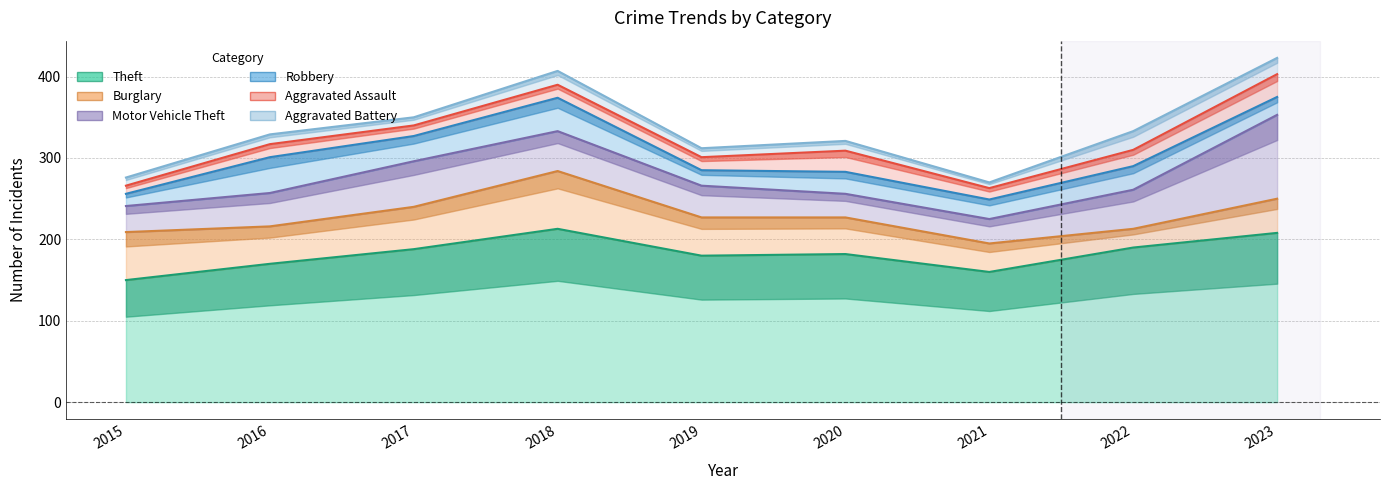

Reading left to right, what are all the values shown in this chart?

Theft: 2015=150	2016=170	2017=188	2018=213	2019=180	2020=182	2021=160	2022=190	2023=208
Burglary: 2015=209	2016=216	2017=240	2018=284	2019=227	2020=227	2021=195	2022=213	2023=250
Motor Vehicle Theft: 2015=241	2016=257	2017=296	2018=333	2019=266	2020=256	2021=225	2022=261	2023=353
Robbery: 2015=256	2016=301	2017=327	2018=374	2019=285	2020=283	2021=249	2022=290	2023=375
Aggravated Assault: 2015=266	2016=317	2017=340	2018=390	2019=301	2020=309	2021=263	2022=310	2023=403
Aggravated Battery: 2015=276	2016=329	2017=350	2018=407	2019=312	2020=321	2021=270	2022=333	2023=423